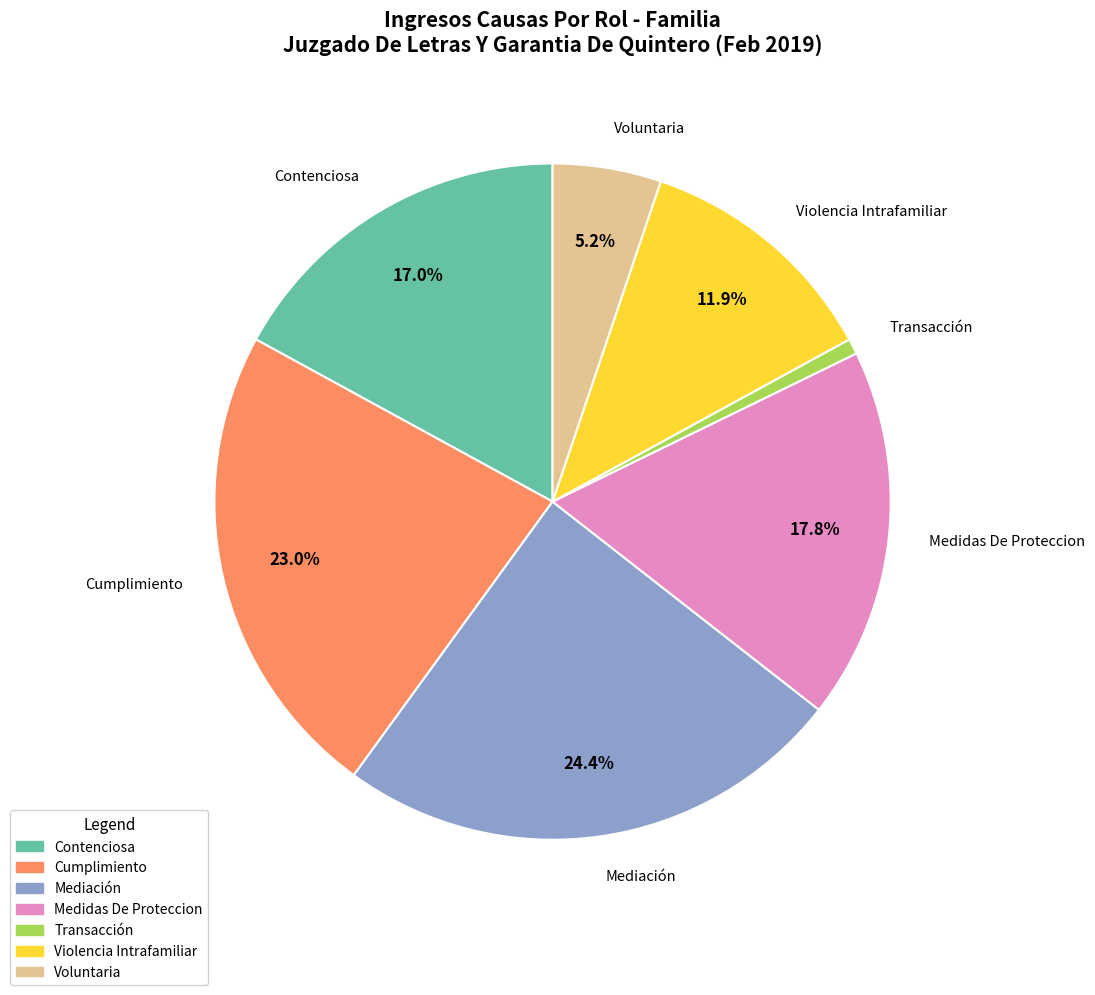

What percentage is NOT represented by Violencia Intrafamiliar?

88.1%